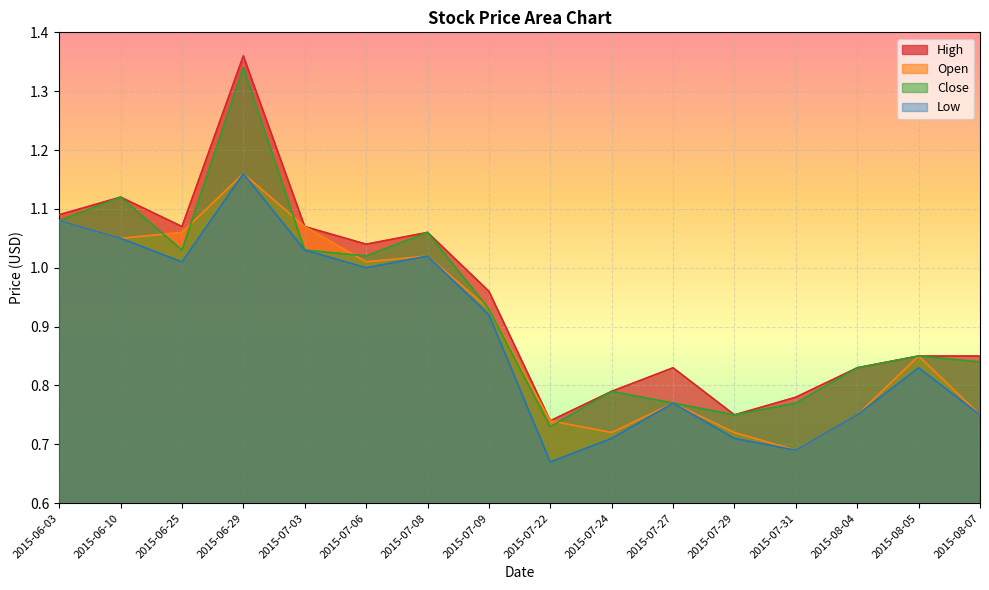

Does the chart display data point markers on the line(s)?

No